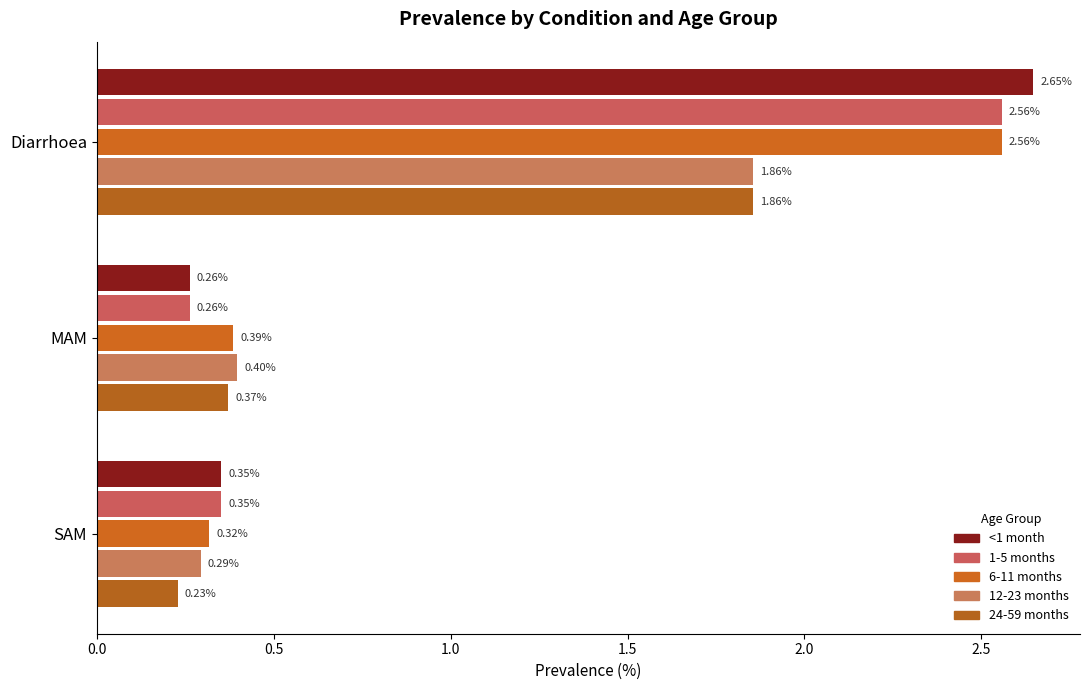

Count the number of categories in the chart.

3